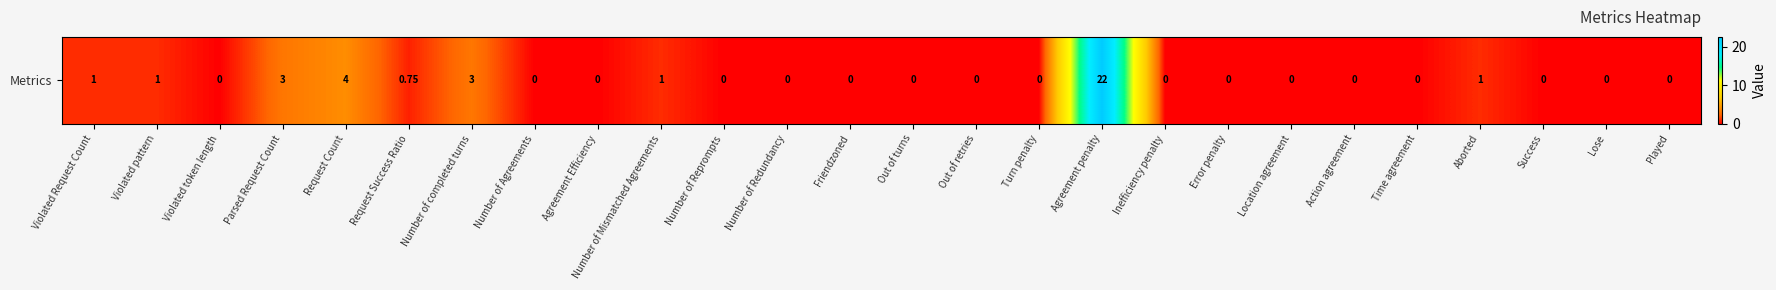

What is the average value?

1.4